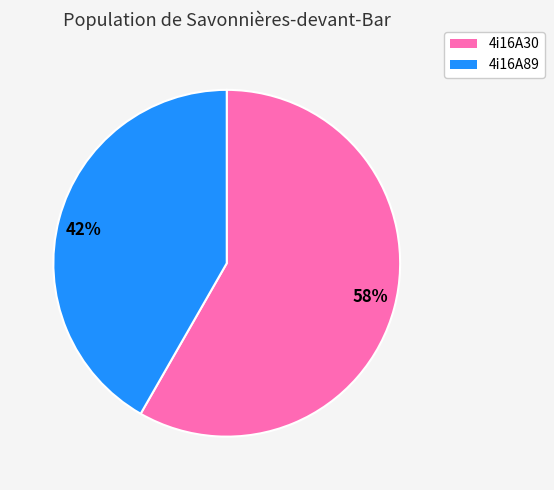

Is it true that 58% is 58% of the pie?

True